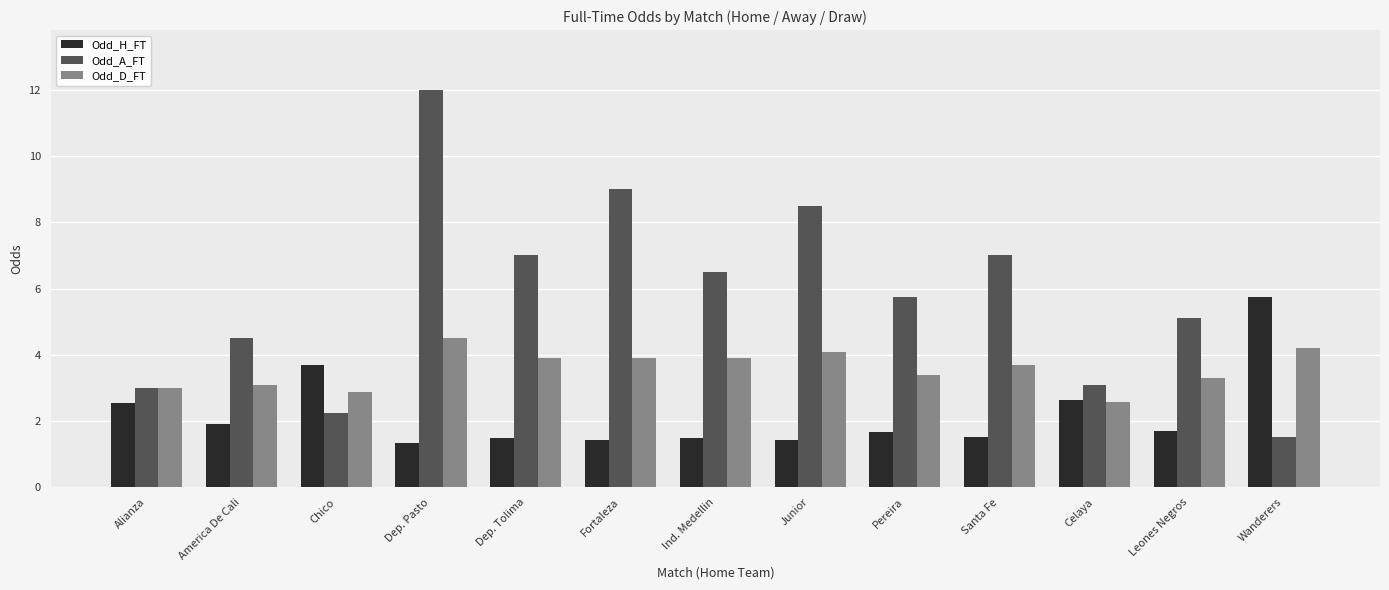

What is the value of the Odd_H_FT bar at the 9th from the left?

1.7